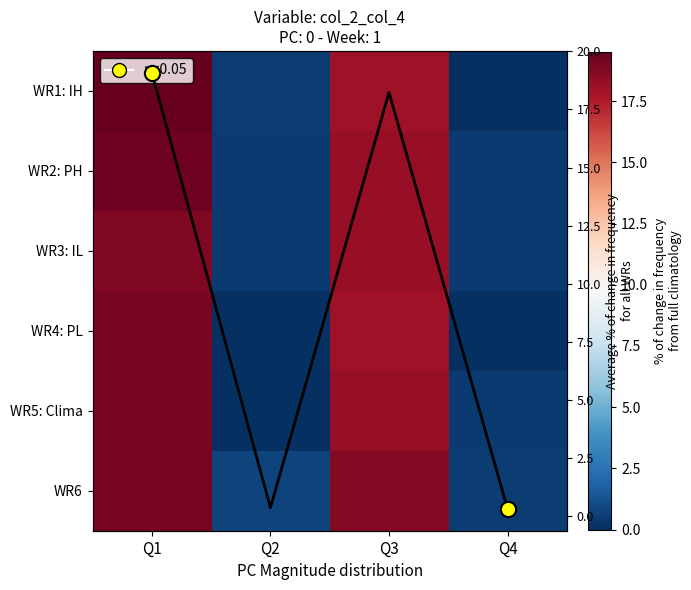

Count the number of data series in this chart.

7